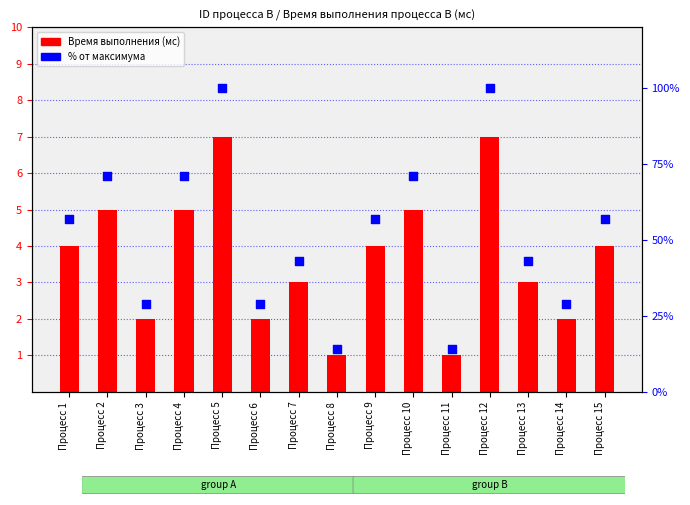

At how many categories does at least one series exceed 54?

8